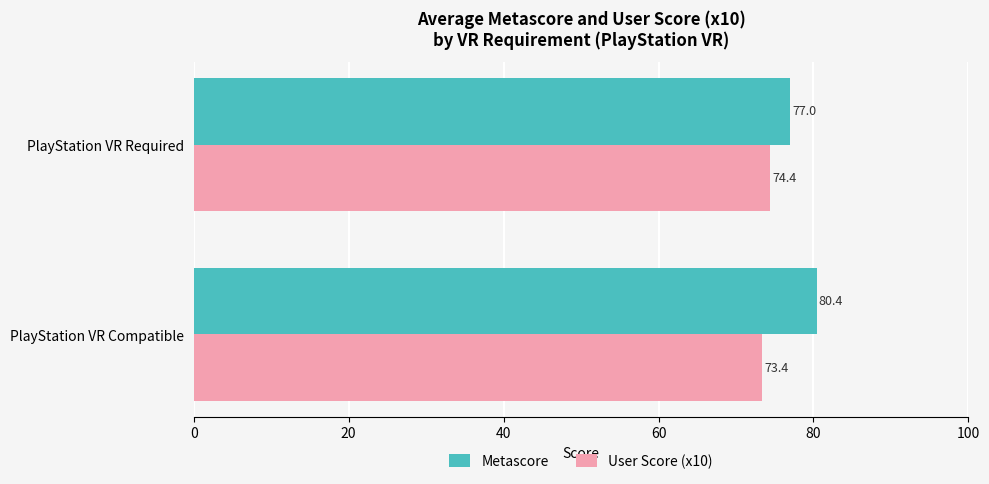

At which label does Metascore reach its minimum?

PlayStation VR Required